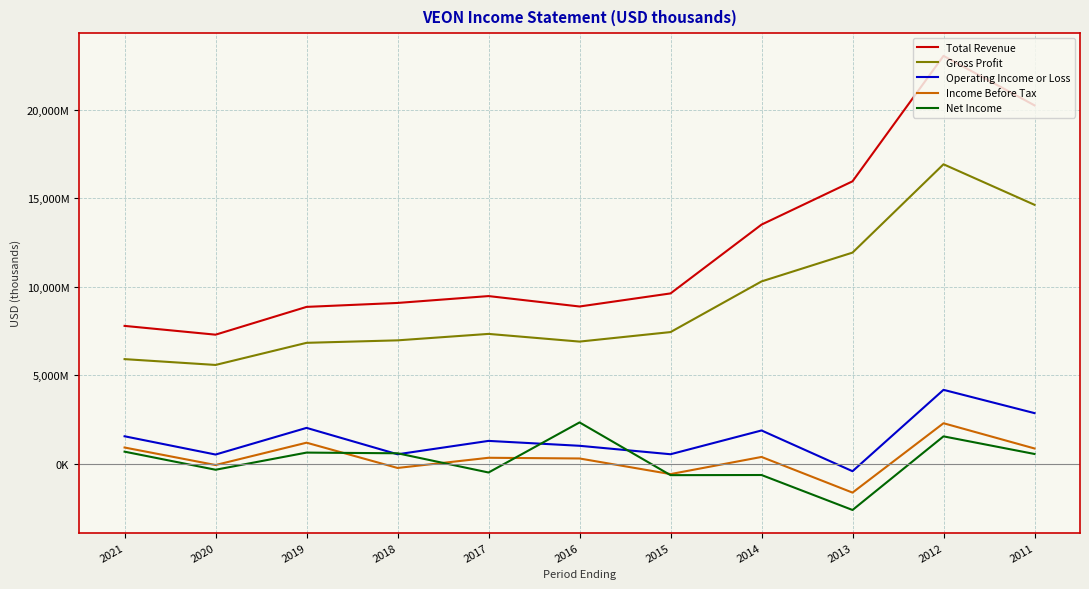

The value of Gross Profit at 2018 is 6970000. True or false?

True